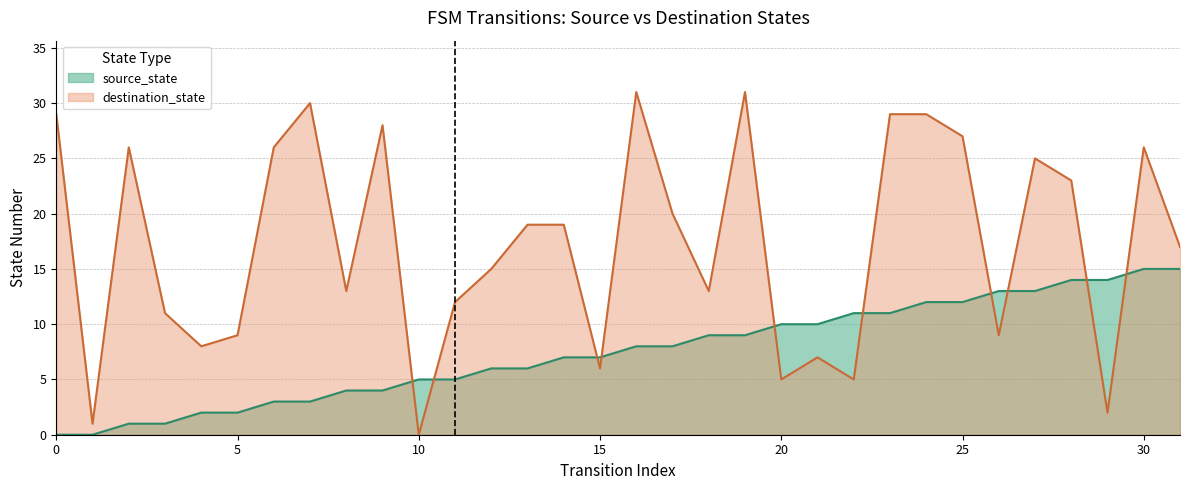

Reading left to right, extract all data points from this chart.

source_state: 0	0	1	1	2	2	3	3	4	4	5	5	6	6	7	7	8	8	9	9	10	10	11	11	12	12	13	13	14	14	15	15
destination_state: 29	1	26	11	8	9	26	30	13	28	0	12	15	19	19	6	31	20	13	31	5	7	5	29	29	27	9	25	23	2	26	17